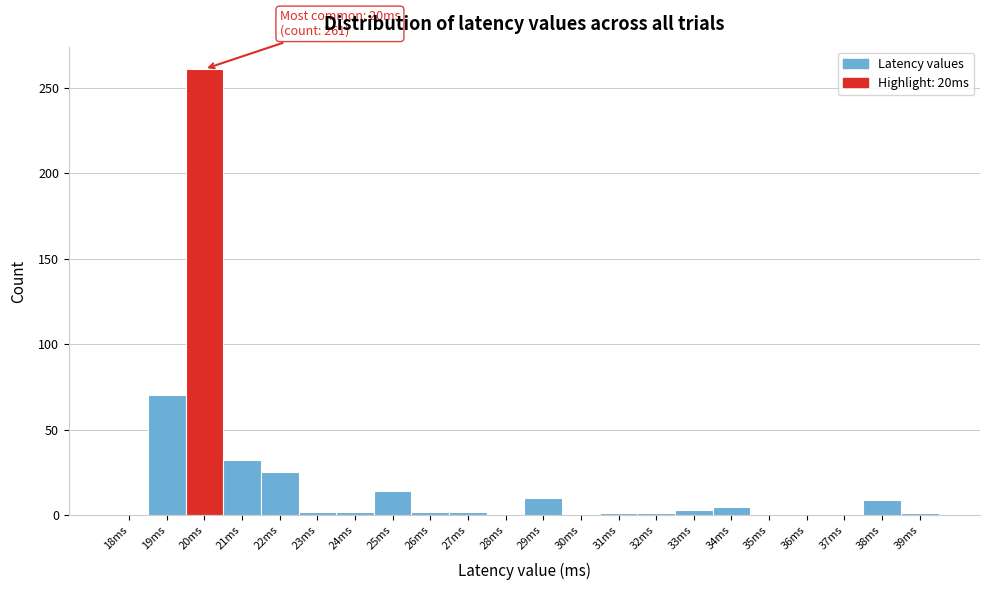

Is it true that the value at 19ms is 70?

True